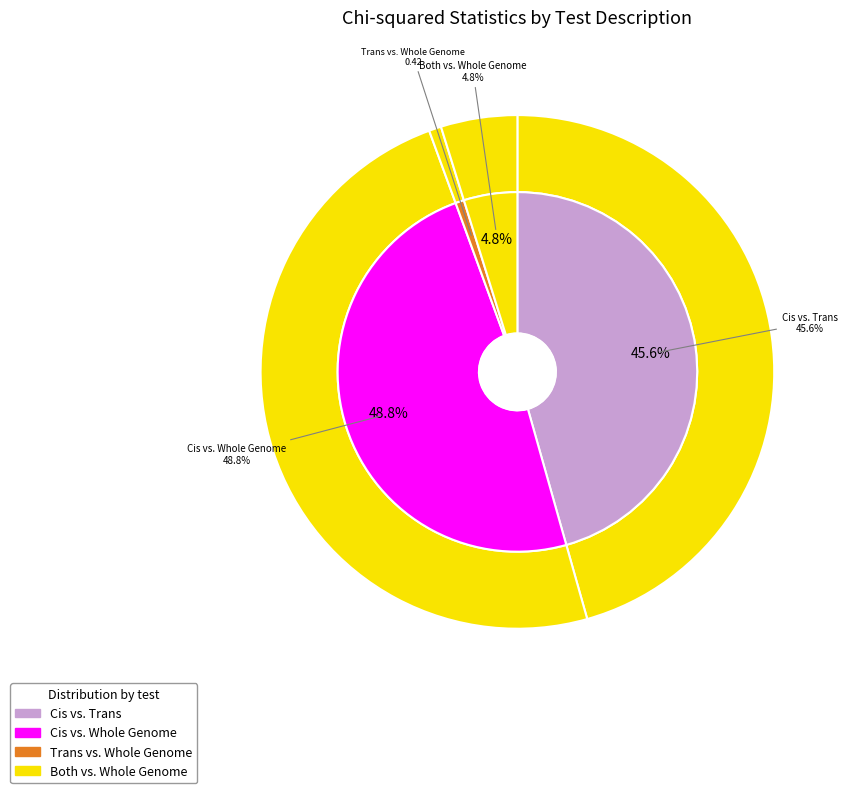

Is there a majority slice in this chart?

No